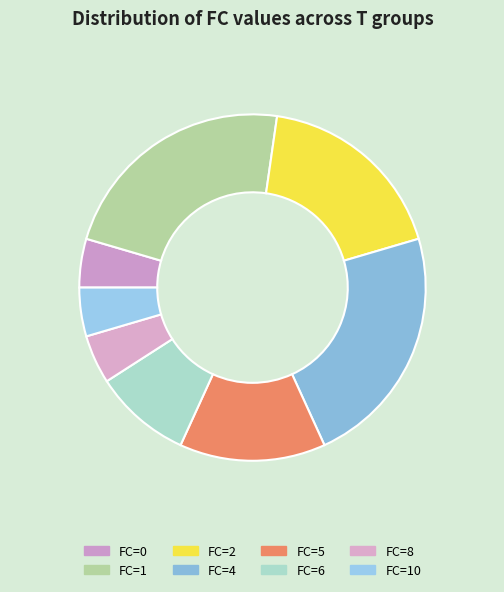

How many segments does this pie chart have?

8